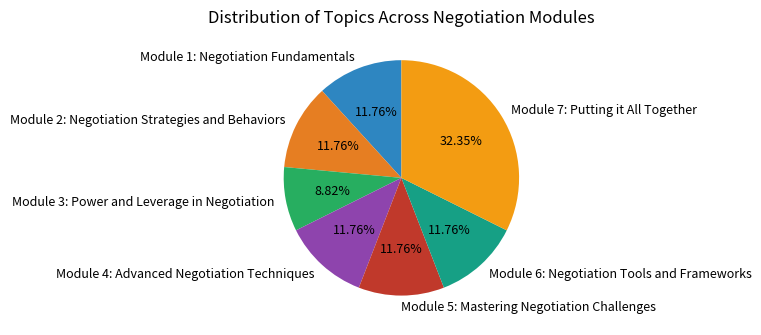

Which slice is the smallest?

Module 3: Power and Leverage in Negotiation